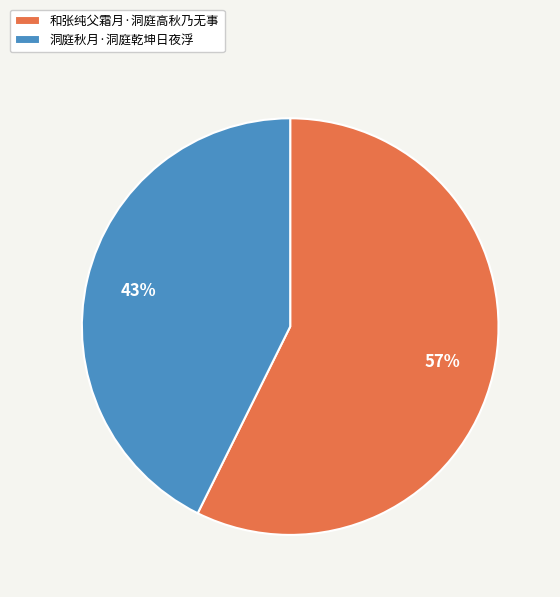

To the nearest percent, what is the average slice percentage?

50%